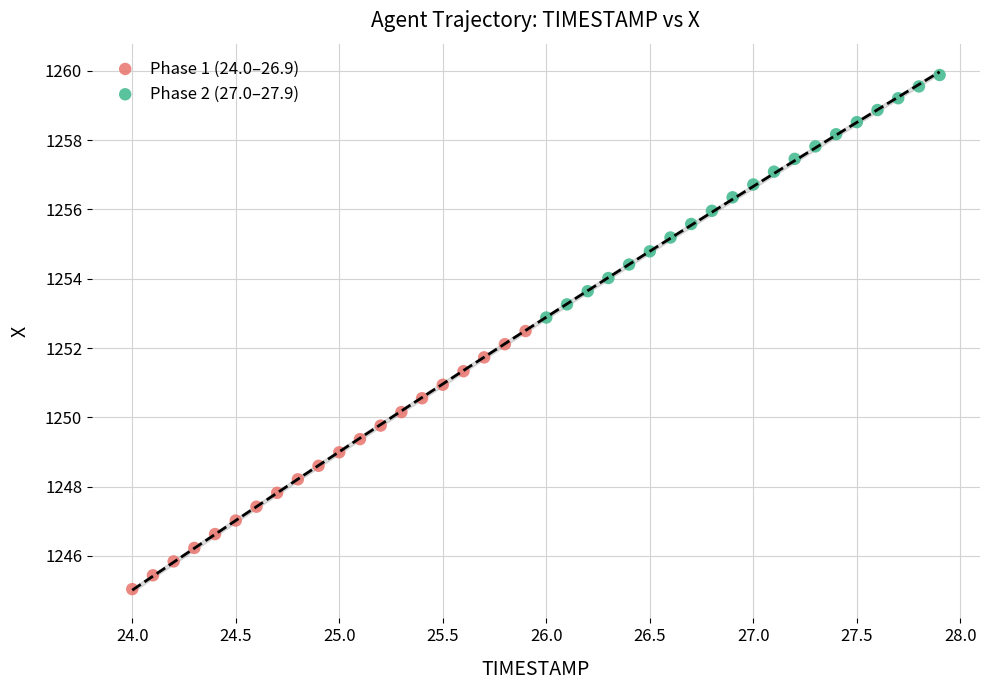

Which series reaches the maximum Y coordinate?

Phase 2 (27.0–27.9)